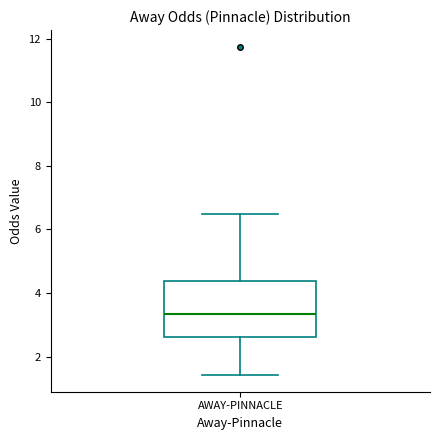

Transcribe this box plot: give where the median line is, the range the box spans, and where the two whiskers end, as read against the y-axis. The values are not printed on the chart, so give them approximately, as read against the axis.

median 3.4, box 2.6 to 4.4, whiskers 1.4 to 6.4